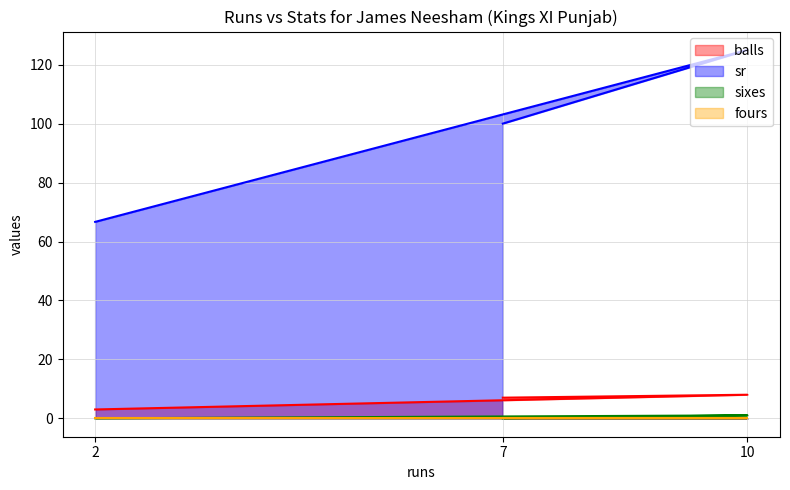

At which label is sr closest to 95?

7